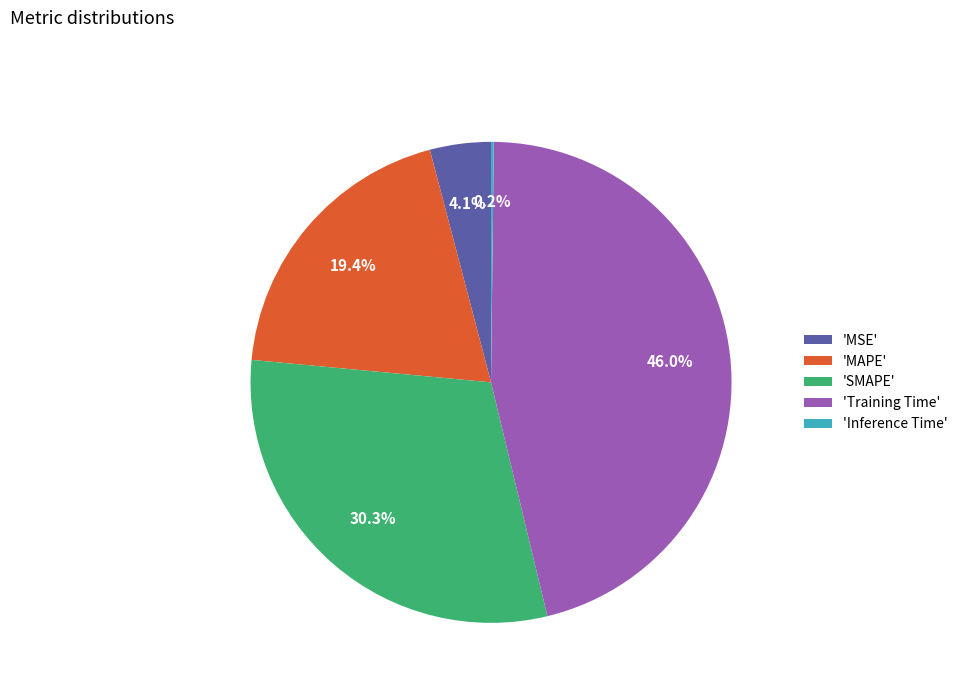

Which has a higher value, 'SMAPE' or 'Training Time'?

'Training Time'